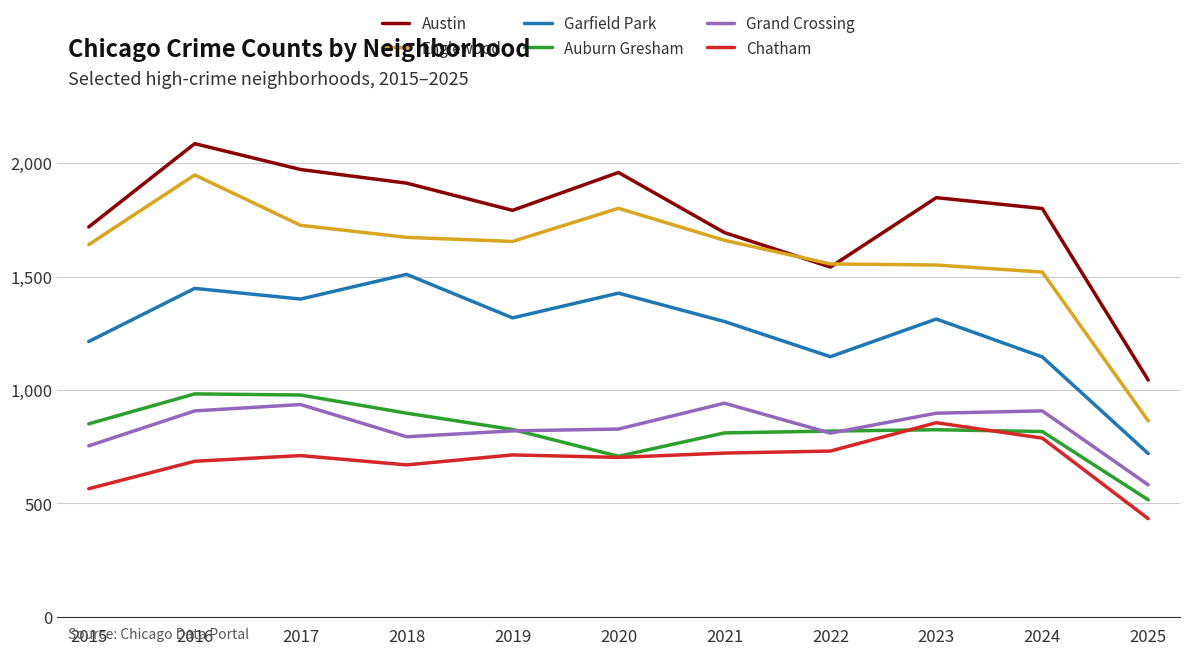

What is the lowest value of the Grand Crossing series?

582